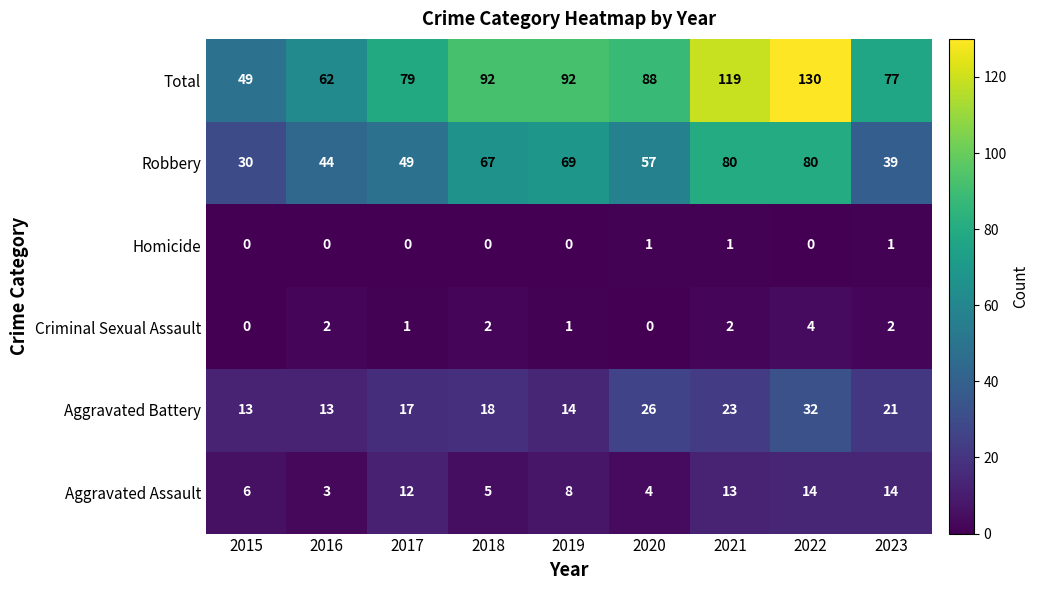

Which series has the largest range (max minus min)?

Total